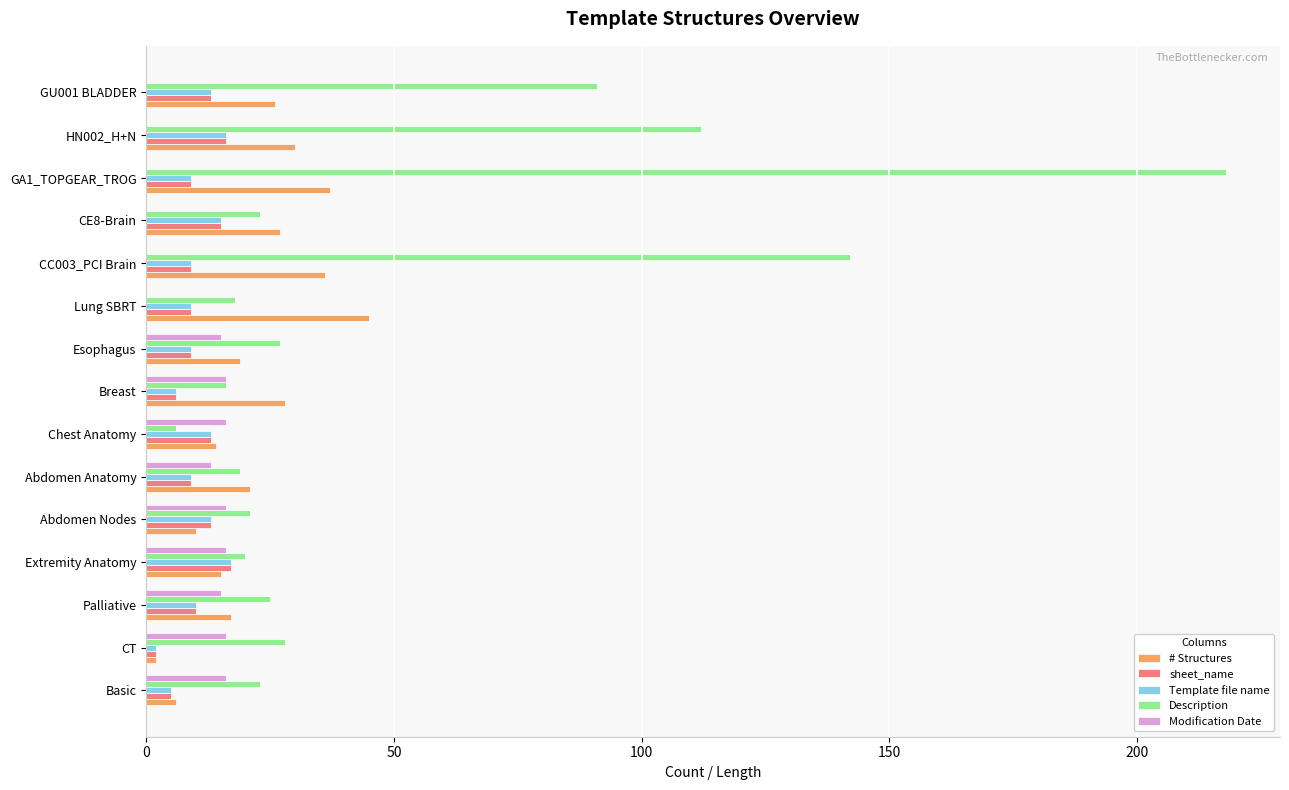

Is it true that # Structures equals 19 at Esophagus?

True